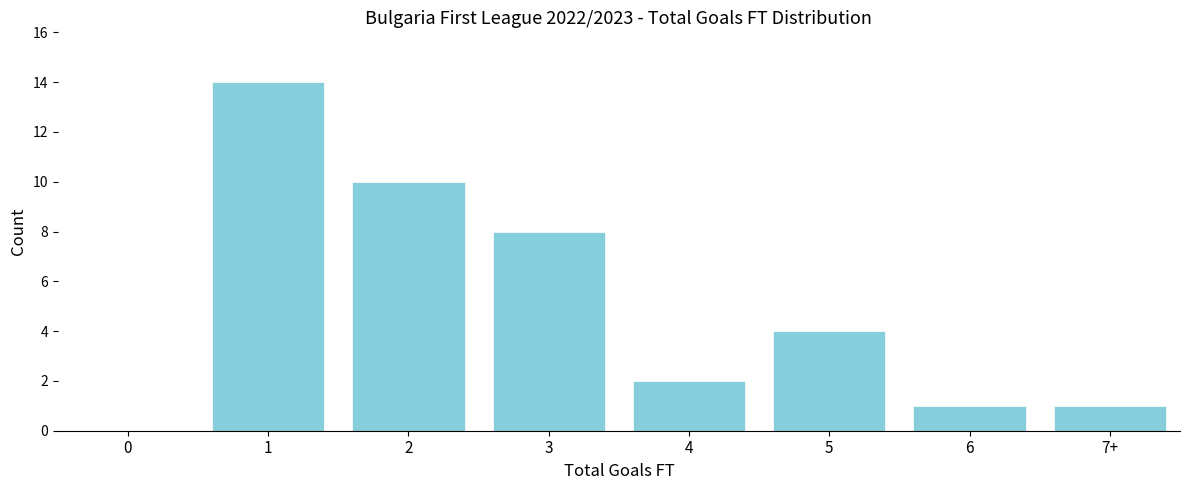

Reading right to left, transcribe all the data shown in this chart.

7+=1	6=1	5=4	4=2	3=8	2=10	1=14	0=0